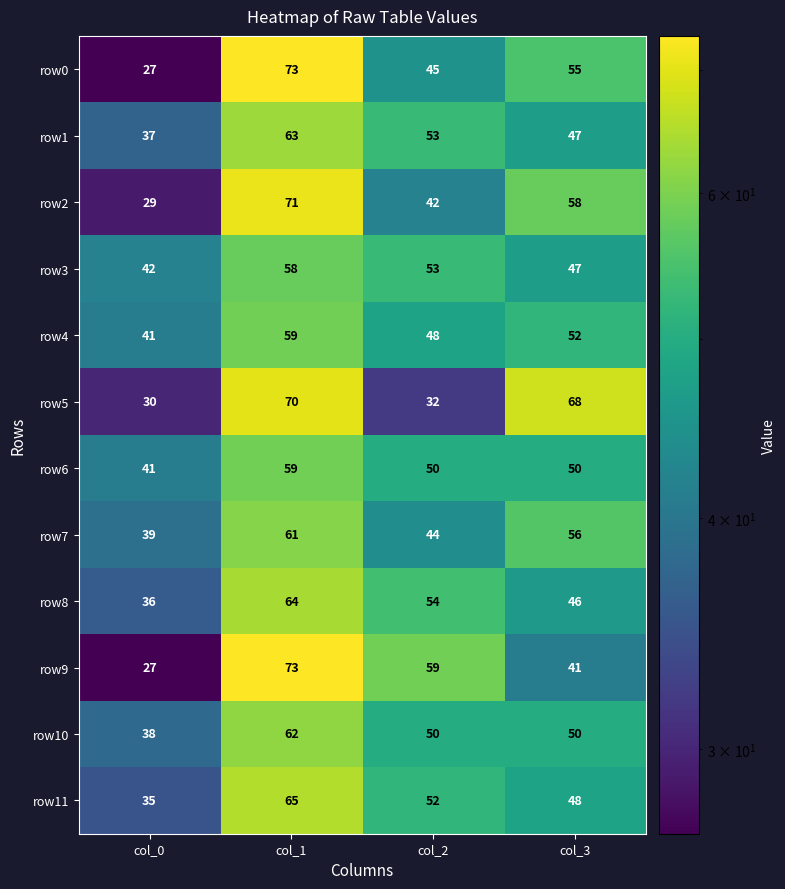

How many row7 values are between 44 and 61?

3